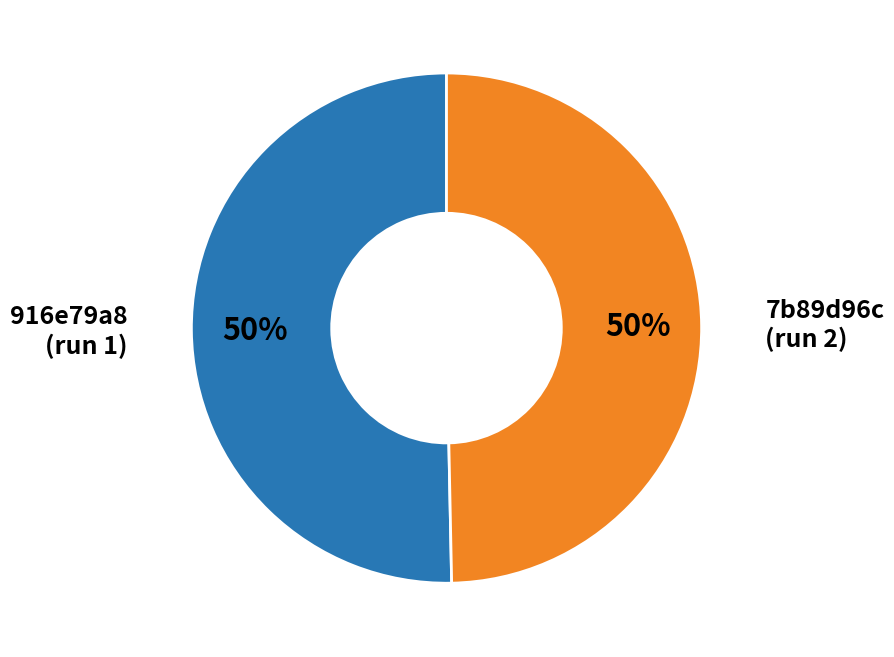

How many segments does this pie chart have?

2